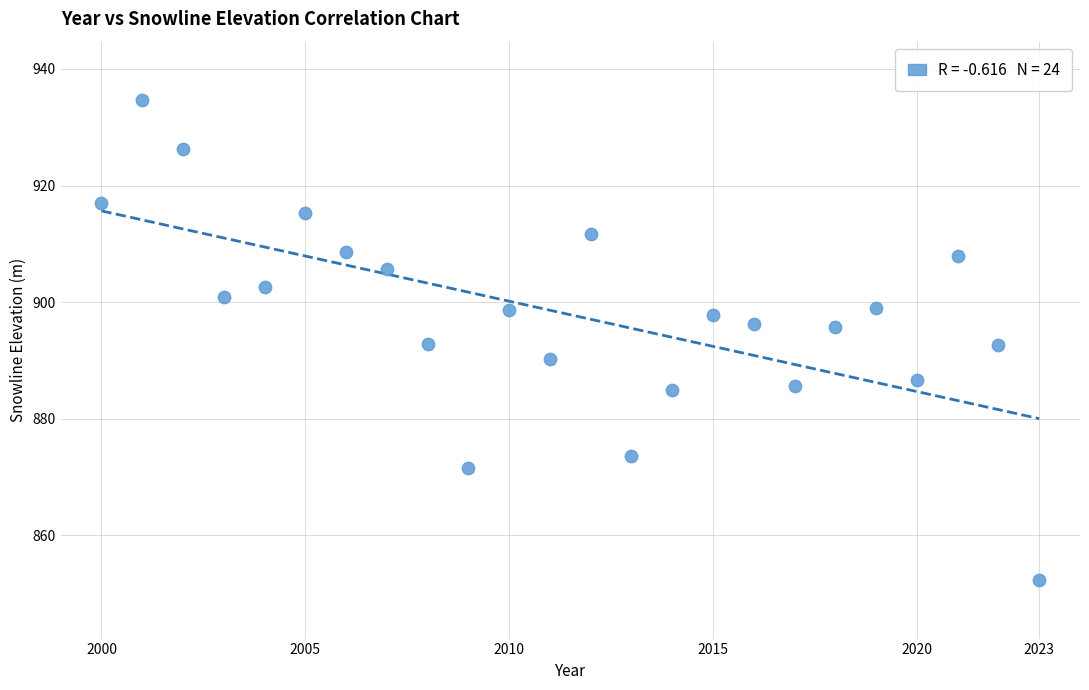

What is the range of X values (max minus min)?

23.0